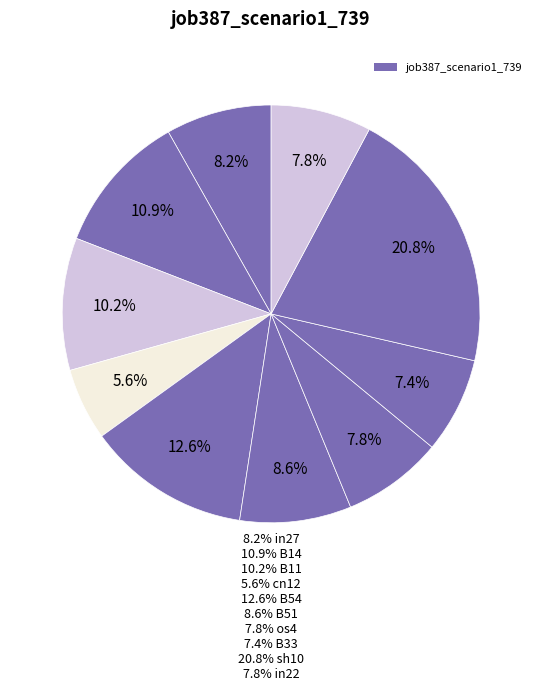

Is there a majority slice in this chart?

No